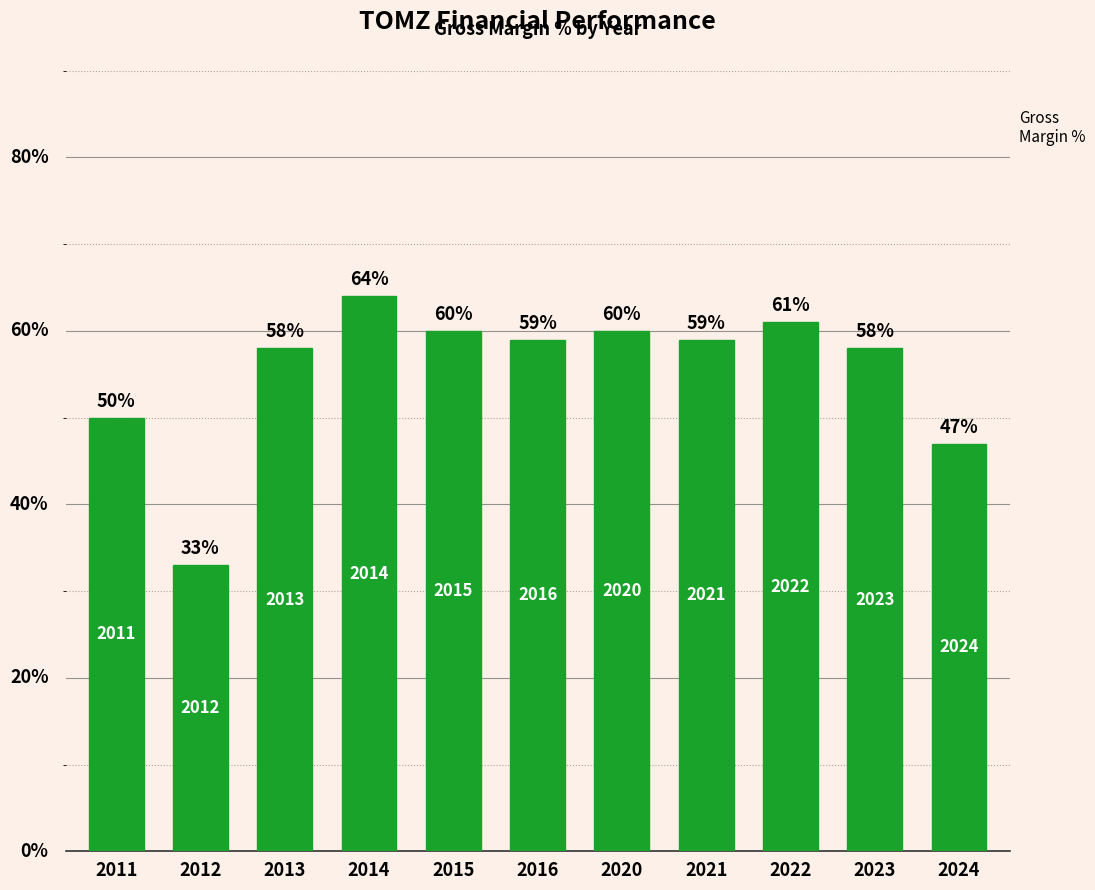

Does the chart contain any negative values?

No